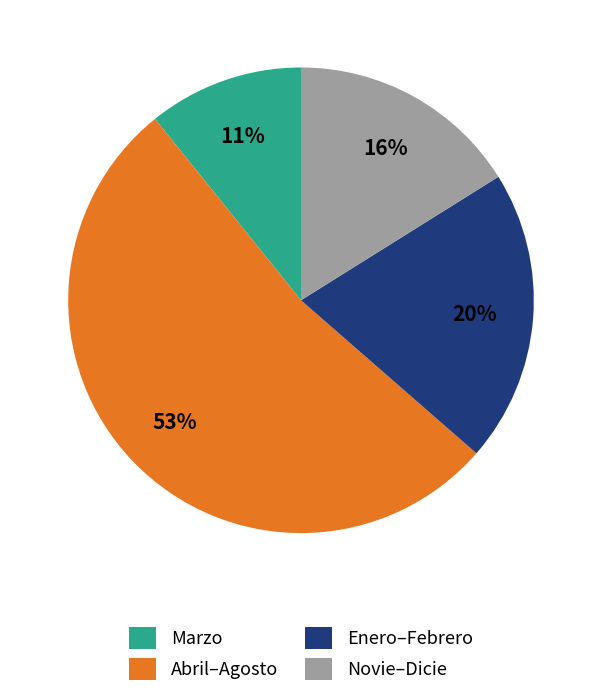

To the nearest percent, what percentage of the pie is Novie–Dicie?

16%